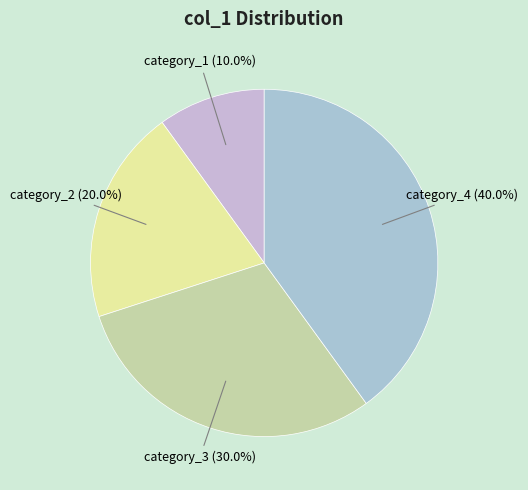

How many slices are in this pie chart?

4